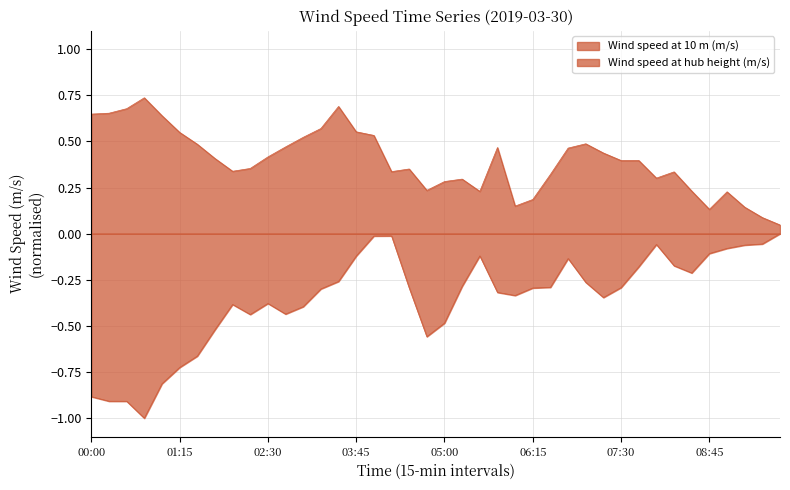

Which has a higher value, 2019-03-30 07:00:00 or 2019-03-30 07:30:00?

2019-03-30 07:00:00